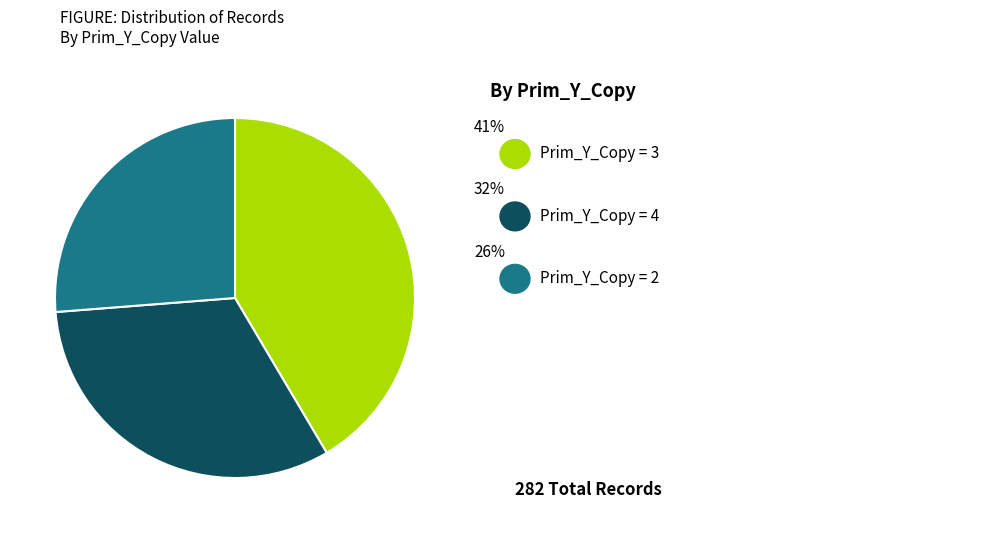

Does any single category account for the majority?

No